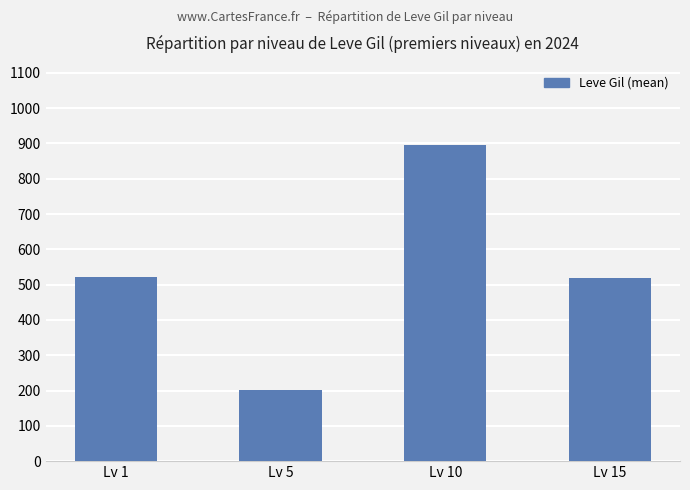

What is the approximate value at Lv 15?

518